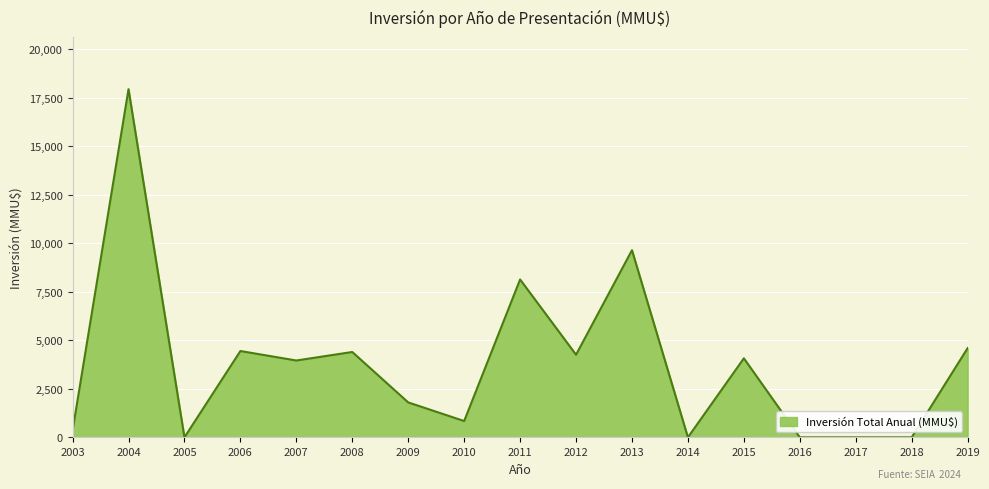

What is the change in value from 2004 to 2015?

-13876